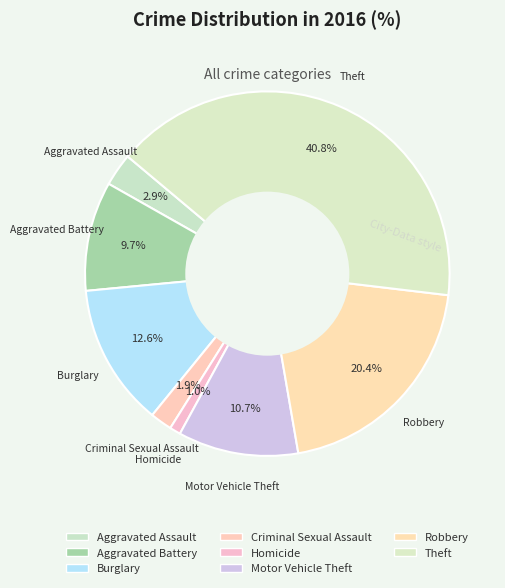

Is there any slice that represents more than half of the pie?

No